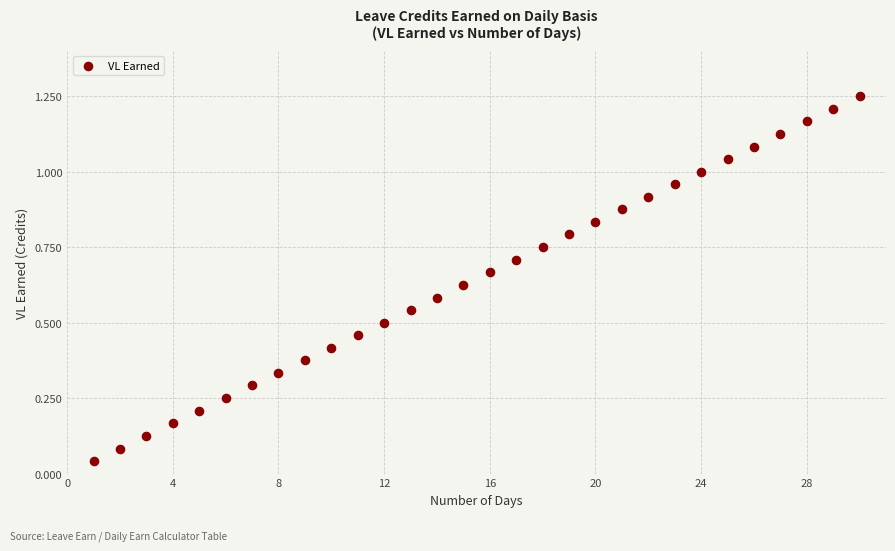

What is the range of X values (max minus min)?

29.0